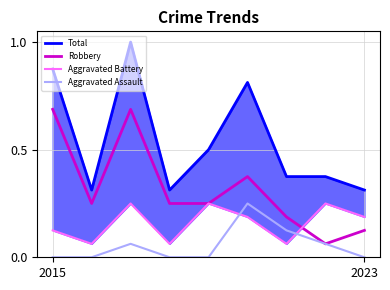

True or false: Aggravated Assault has a value of 0.0 at 3.

True